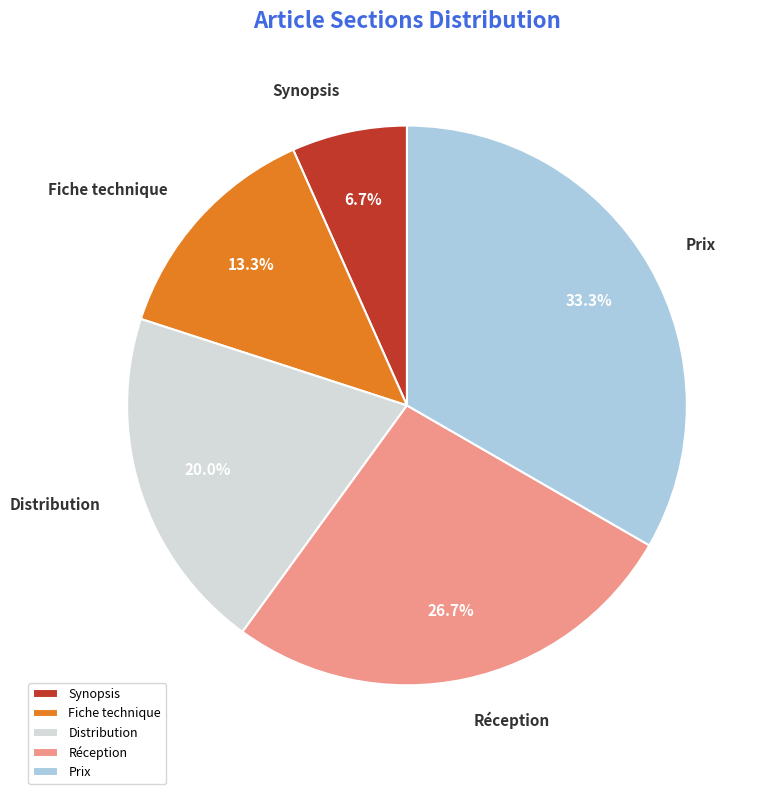

To the nearest percent, what portion does Réception represent?

27%